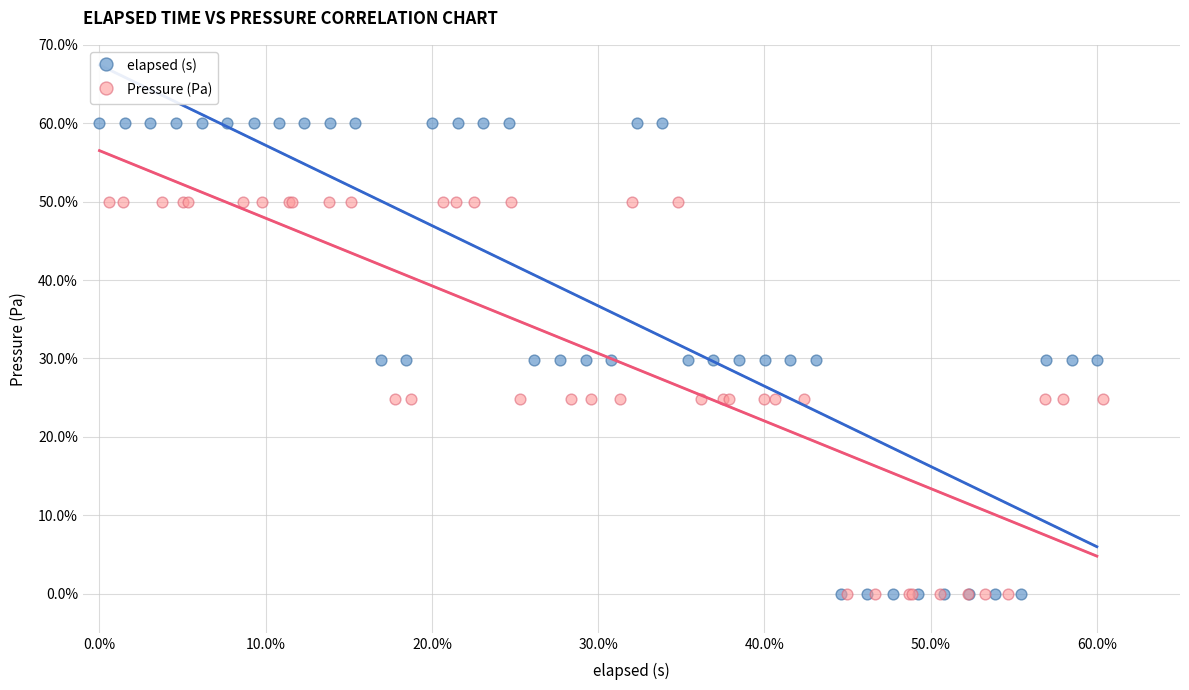

What are all the series names shown in the legend?

elapsed (s), Pressure (Pa)